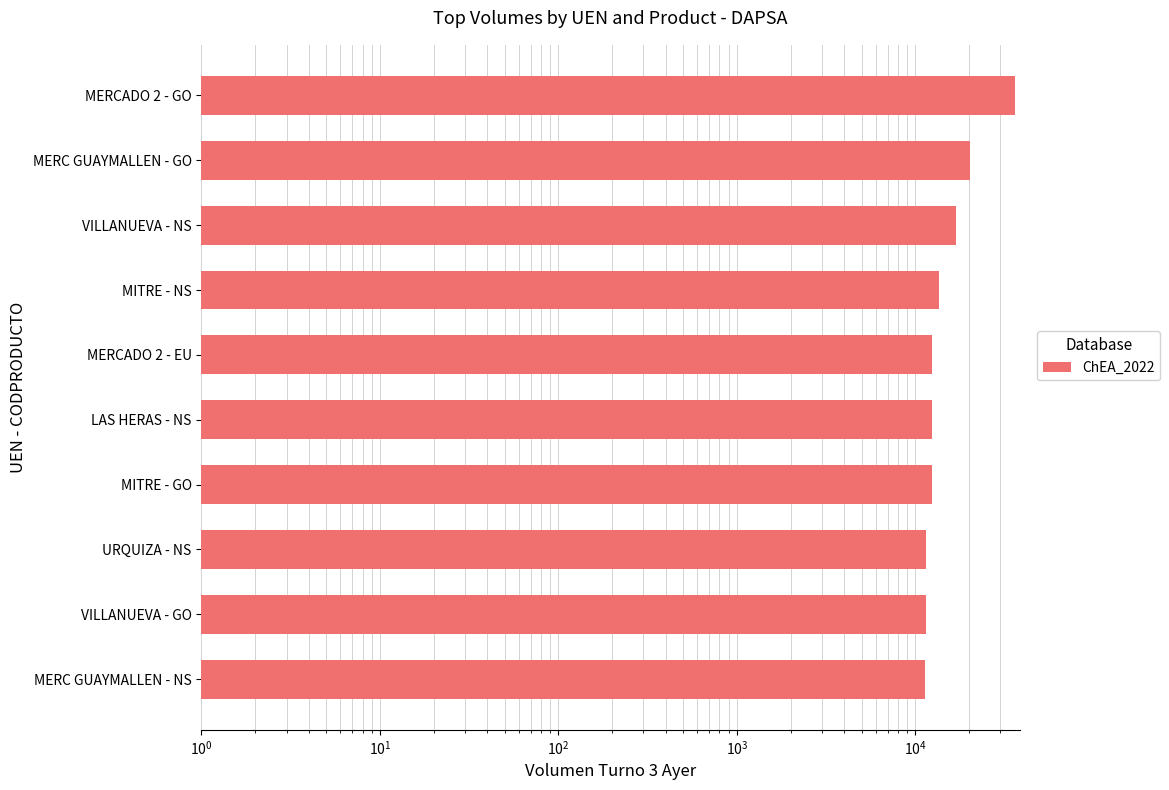

At which category does the chart reach its minimum across all series?

MERC GUAYMALLEN - NS